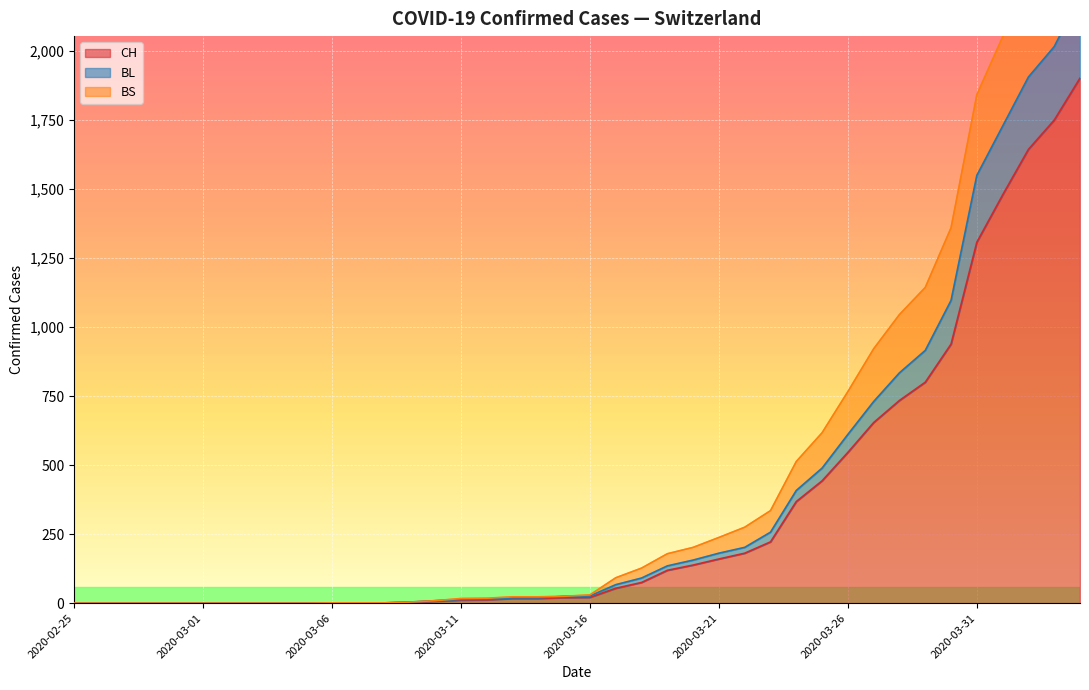

At 2020-03-27, list the series in order from largest to smallest.

BS, BL, CH